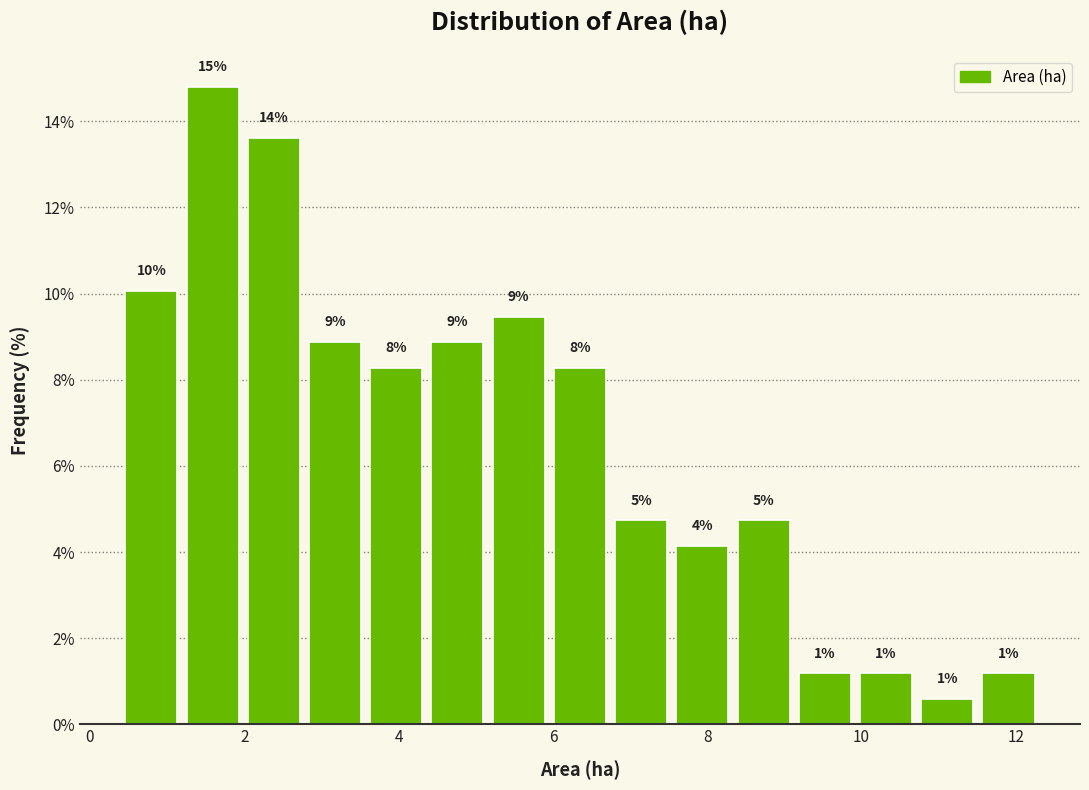

Around what value on the x-axis is the tallest bar? Give the approximate position of its centre, as read against the axis.

1.6